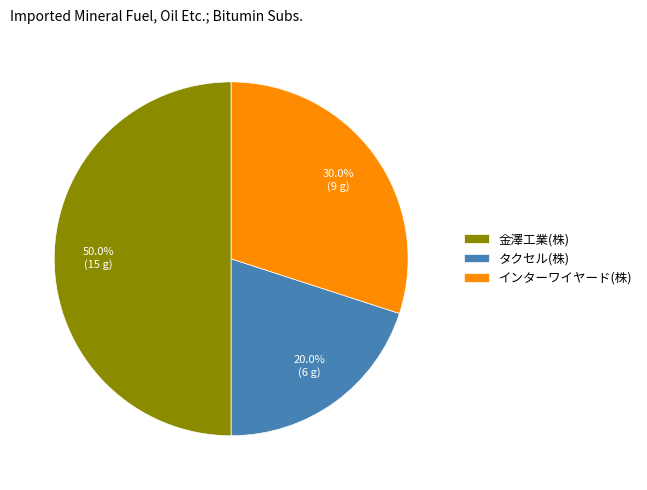

What percentage is the タクセル(株) slice, to the nearest percent?

20%